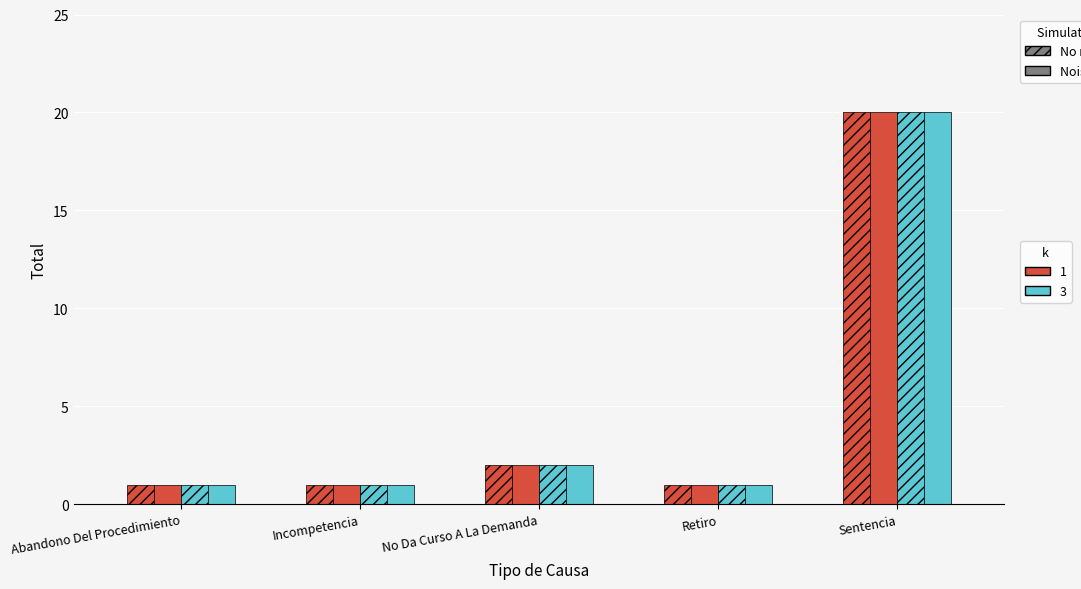

How many groups of bars are there?

5